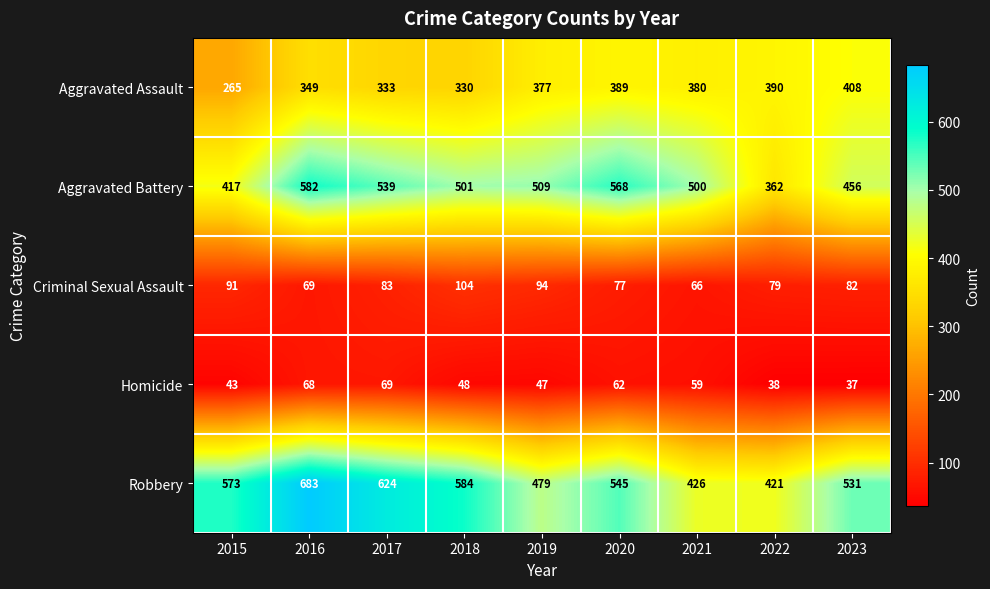

Which series has the widest spread of values?

Robbery